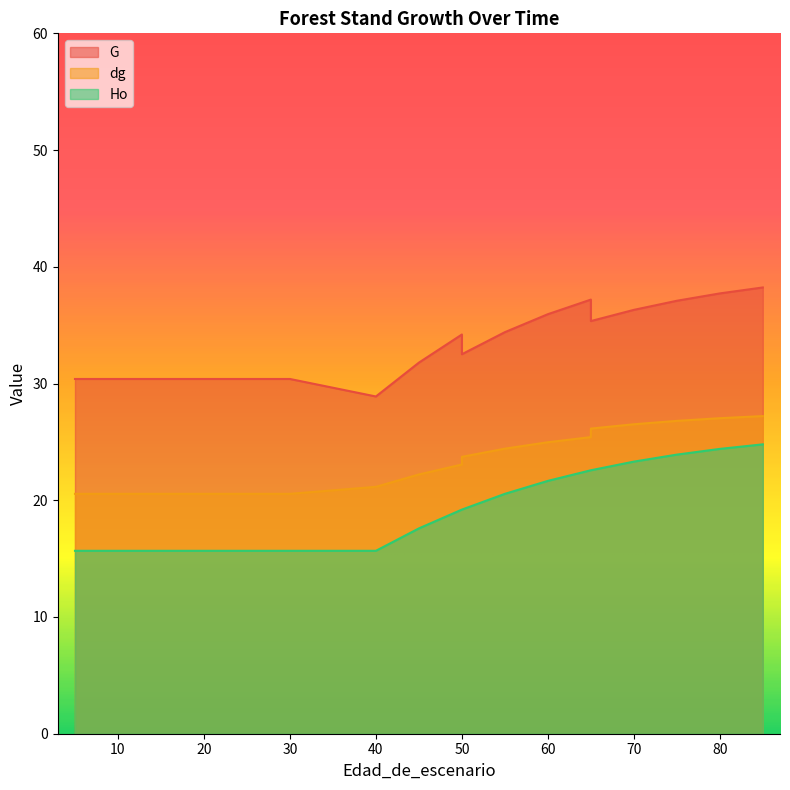

Rank the series by their maximum value, from lowest to highest.

Ho, dg, G